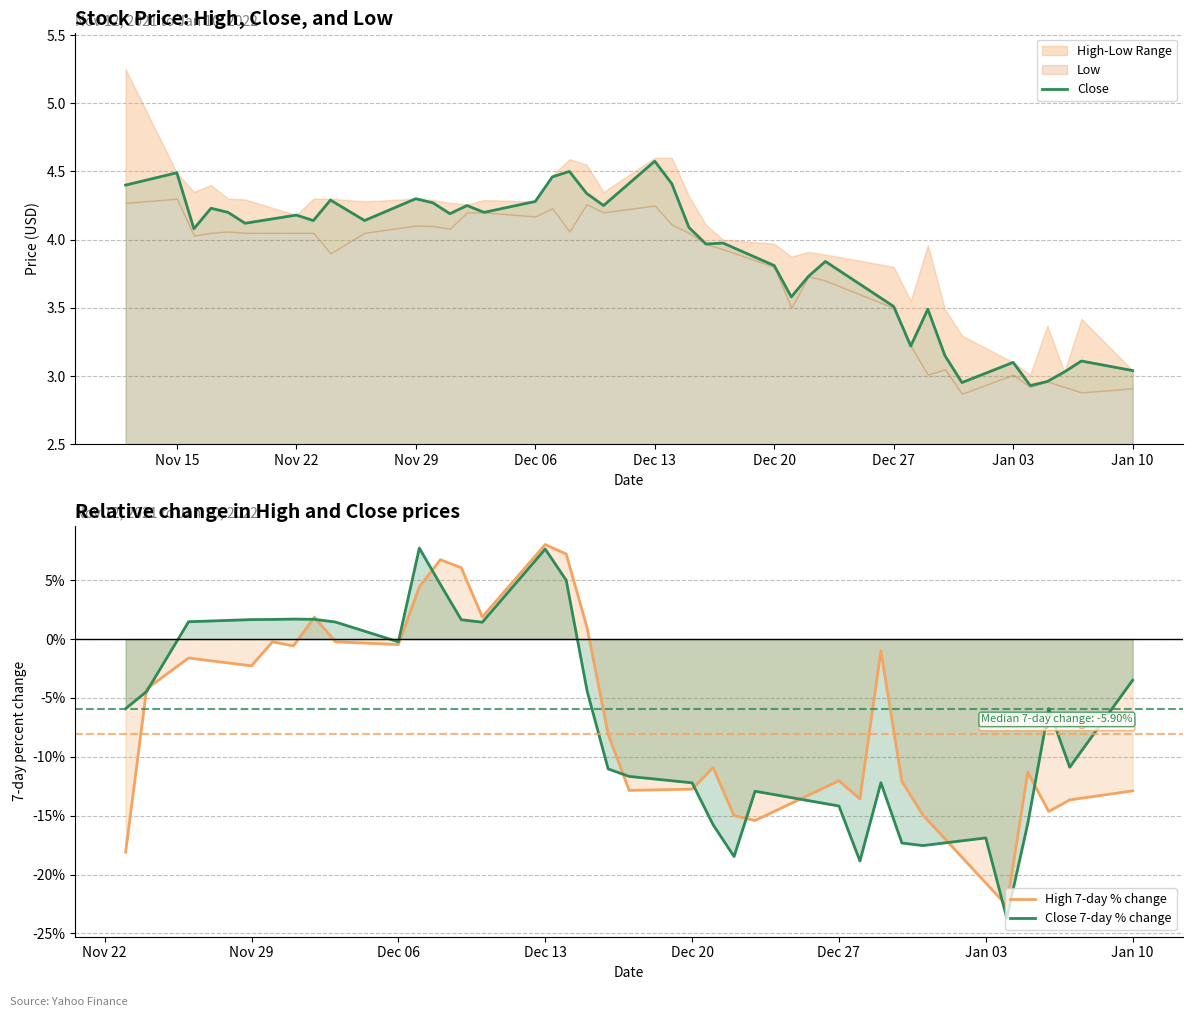

In Close, how many points are lower than both neighbors (excluding endpoints)?

12